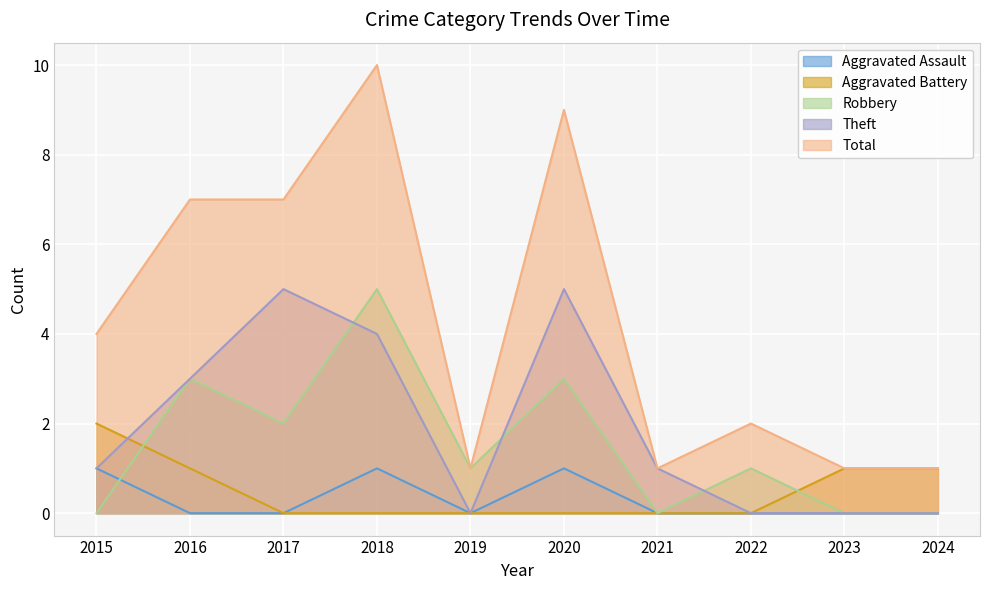

Reading left to right, extract all data points from this chart.

Aggravated Assault: 2015=1	2016=0	2017=0	2018=1	2019=0	2020=1	2021=0	2022=0	2023=0	2024=0
Aggravated Battery: 2015=2	2016=1	2017=0	2018=0	2019=0	2020=0	2021=0	2022=0	2023=1	2024=1
Robbery: 2015=0	2016=3	2017=2	2018=5	2019=1	2020=3	2021=0	2022=1	2023=0	2024=0
Theft: 2015=1	2016=3	2017=5	2018=4	2019=0	2020=5	2021=1	2022=0	2023=0	2024=0
Total: 2015=4	2016=7	2017=7	2018=10	2019=1	2020=9	2021=1	2022=2	2023=1	2024=1